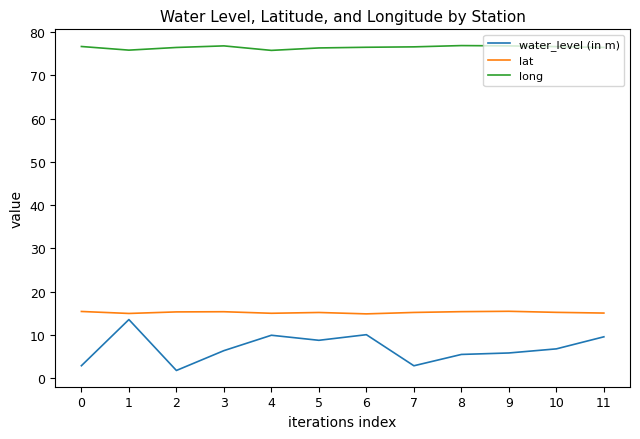

True or false: long has a value of 45.9 at 6.

False